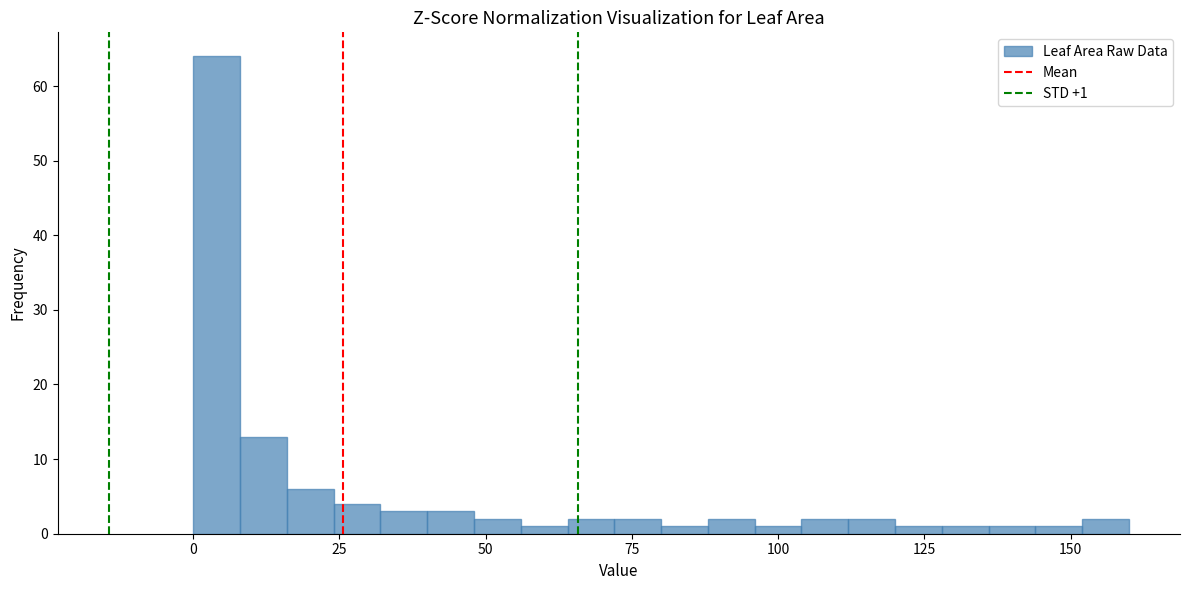

Around what value on the x-axis is the tallest bar? Give the approximate position of its centre, as read against the axis.

5